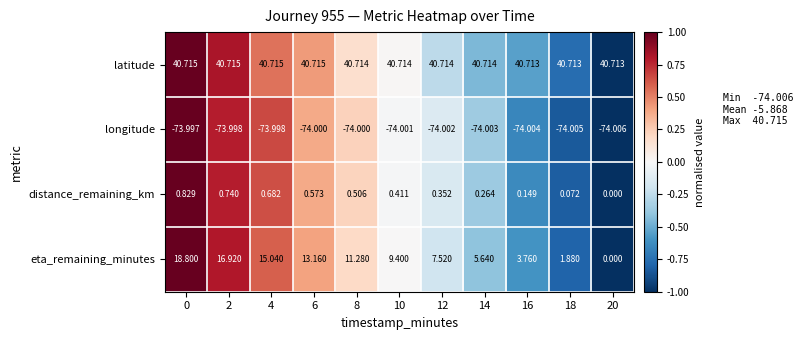

Which series has the widest spread of values?

eta_remaining_minutes